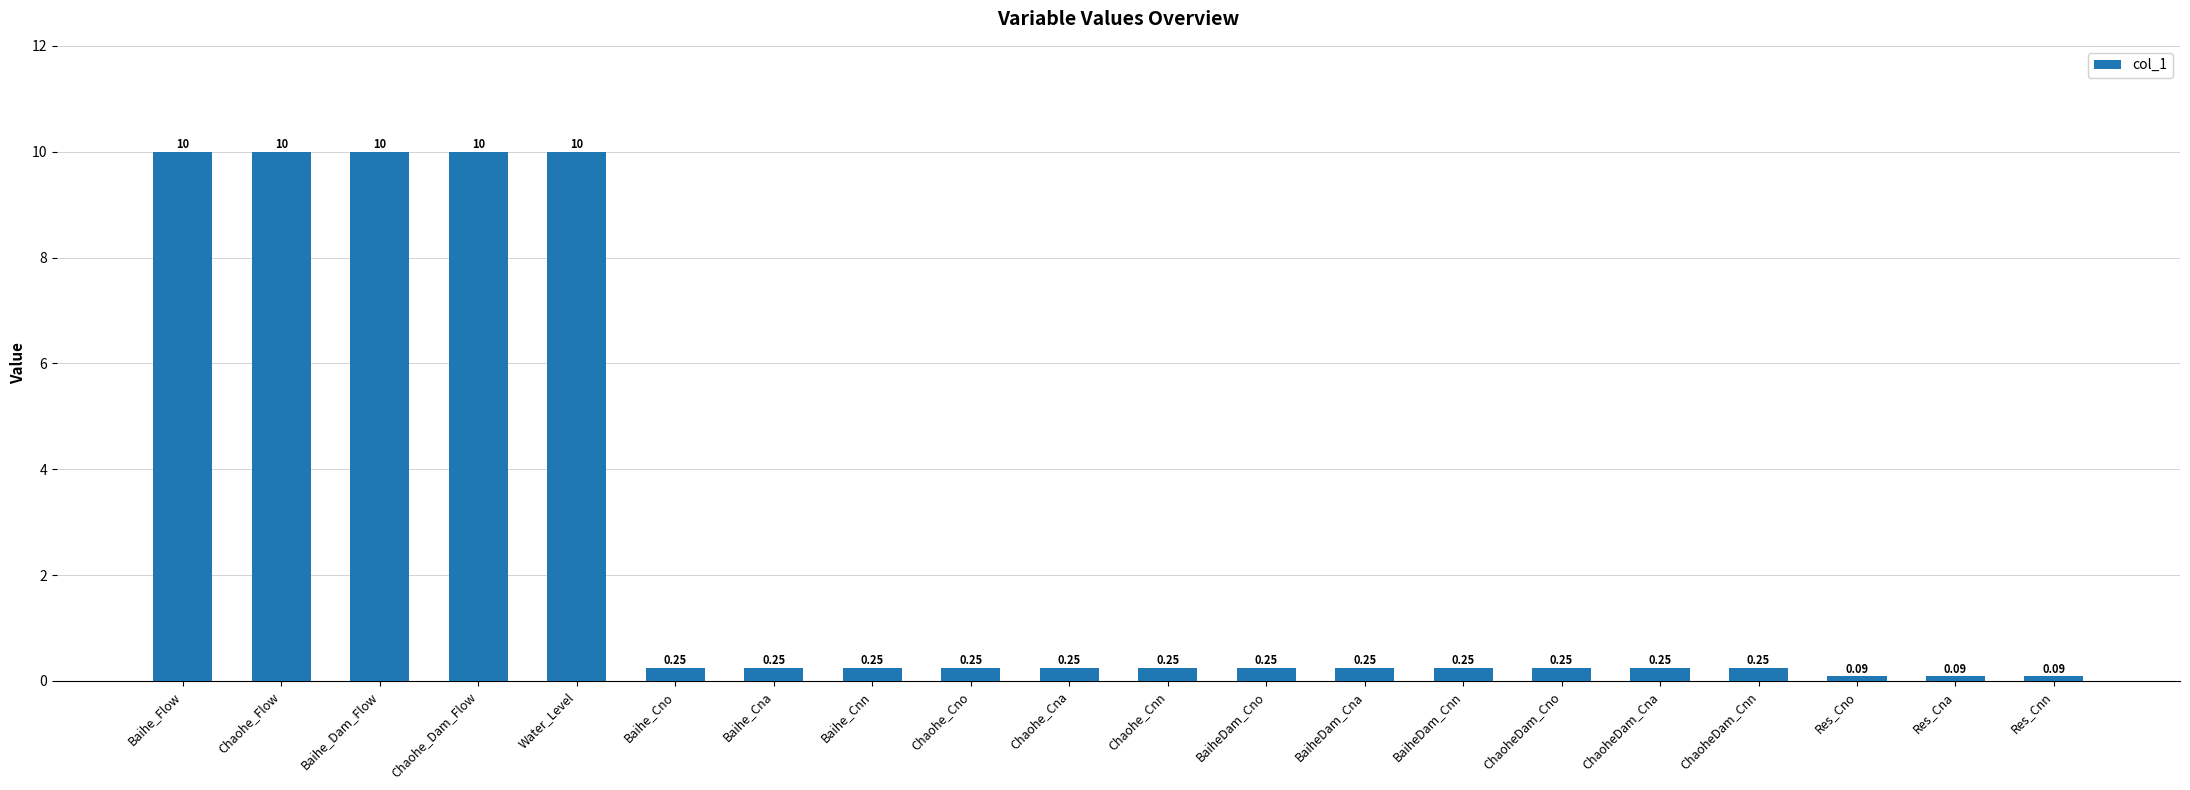

Are the bars horizontal?

No